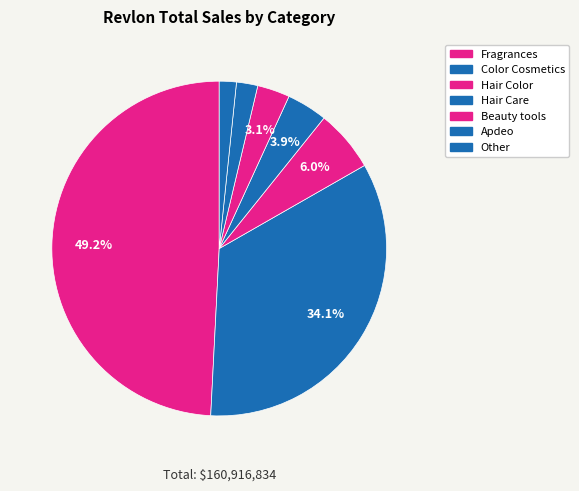

Count the number of slices in the pie.

7